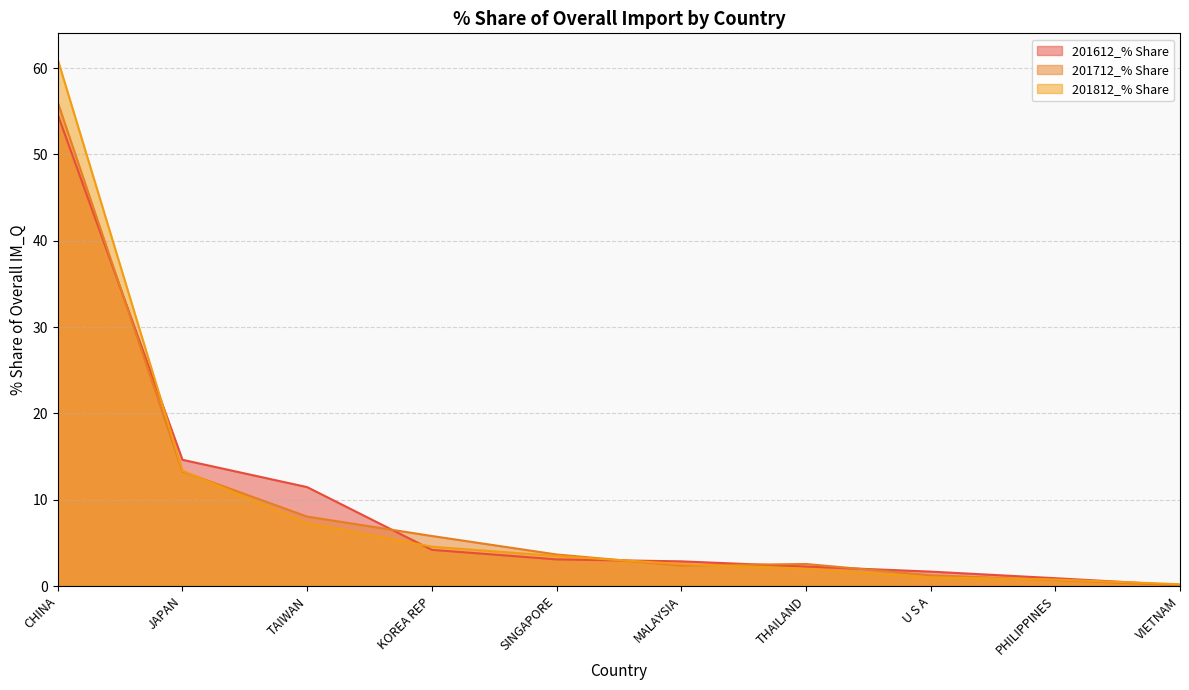

How many values in the 201712_% Share series exceed 3?

5